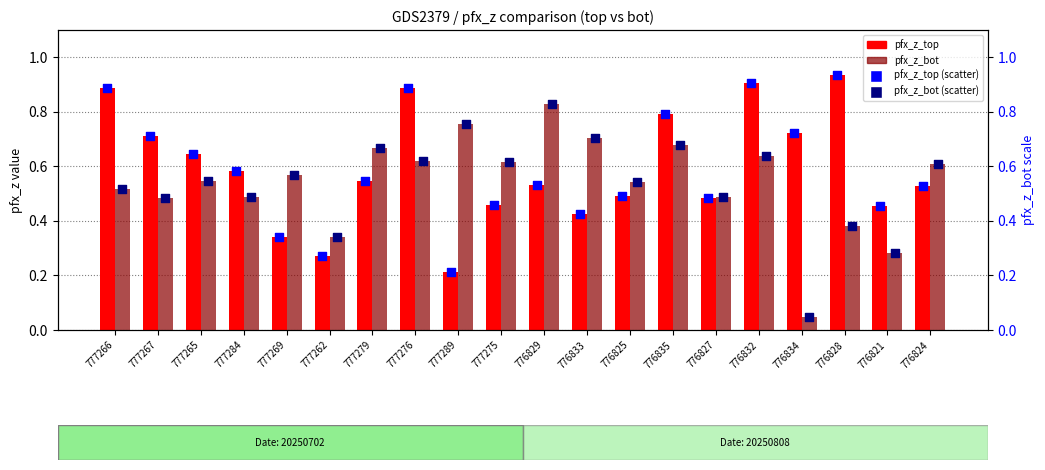

Which series reaches the minimum Y coordinate?

pfx_z_bot